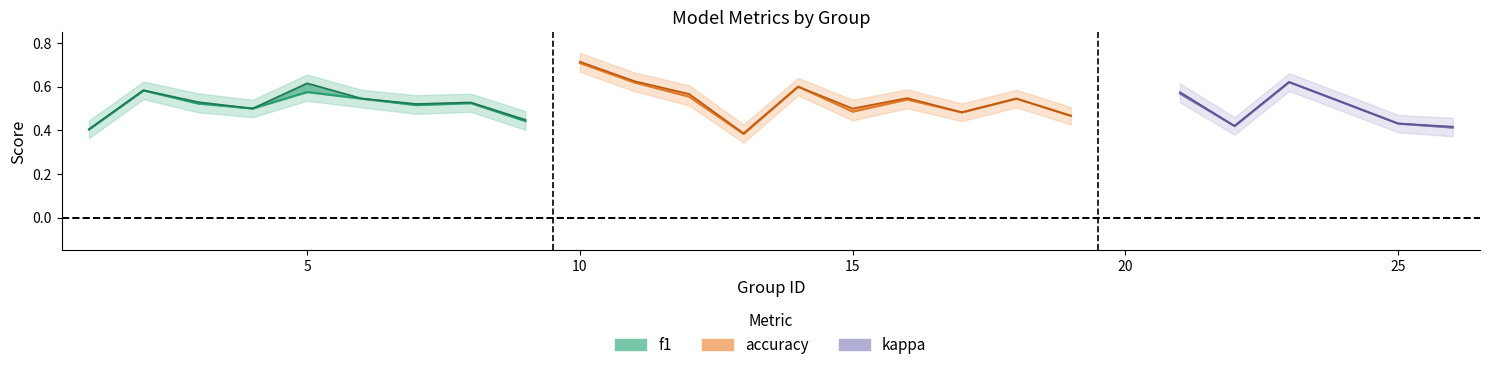

True or false: accuracy has more than 1 interior local peaks.

True